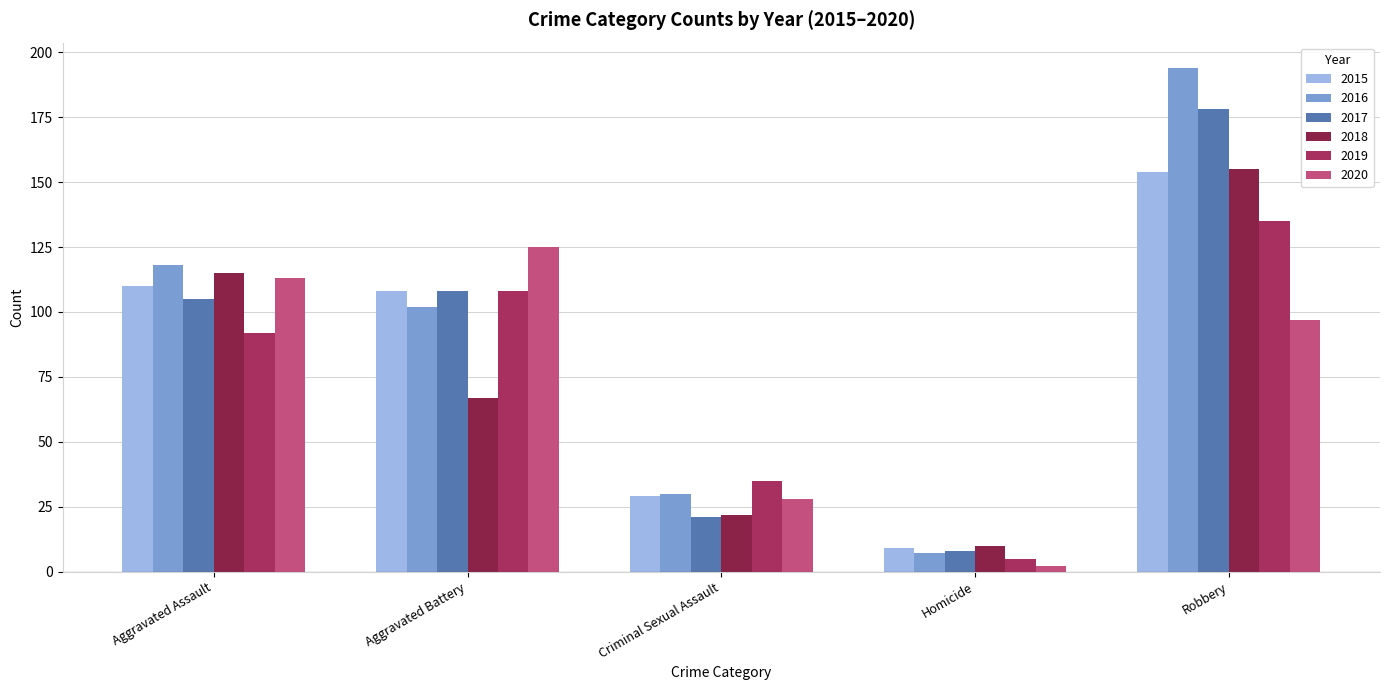

What is the difference between the highest and lowest values at Homicide?

8